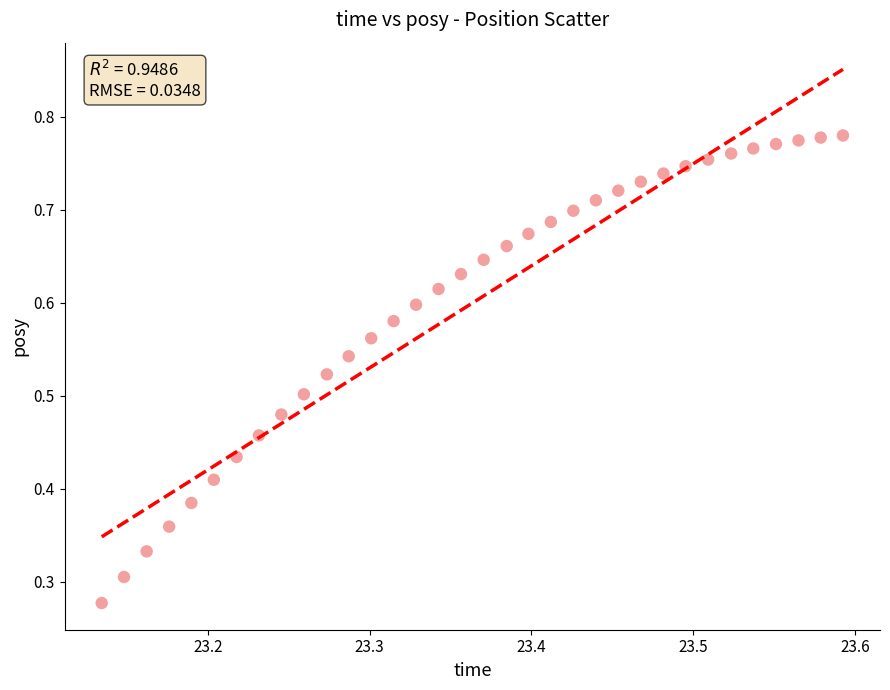

How many data points are displayed?

34